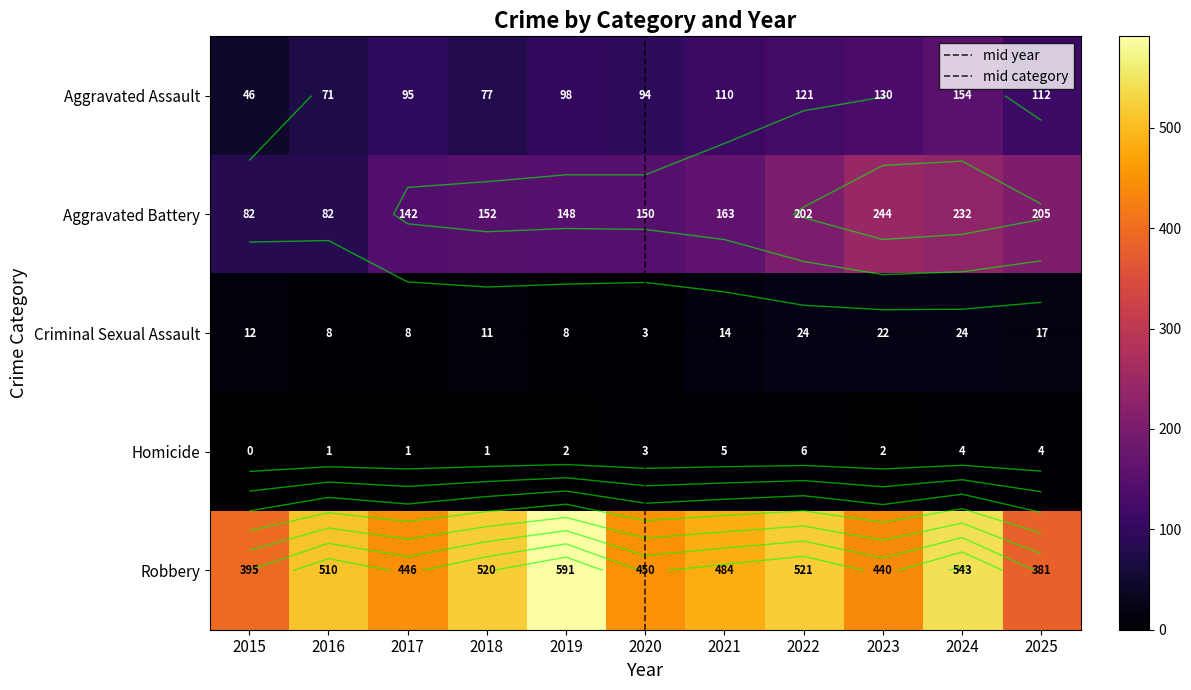

True or false: Homicide has a value of 1 at 2018.

True